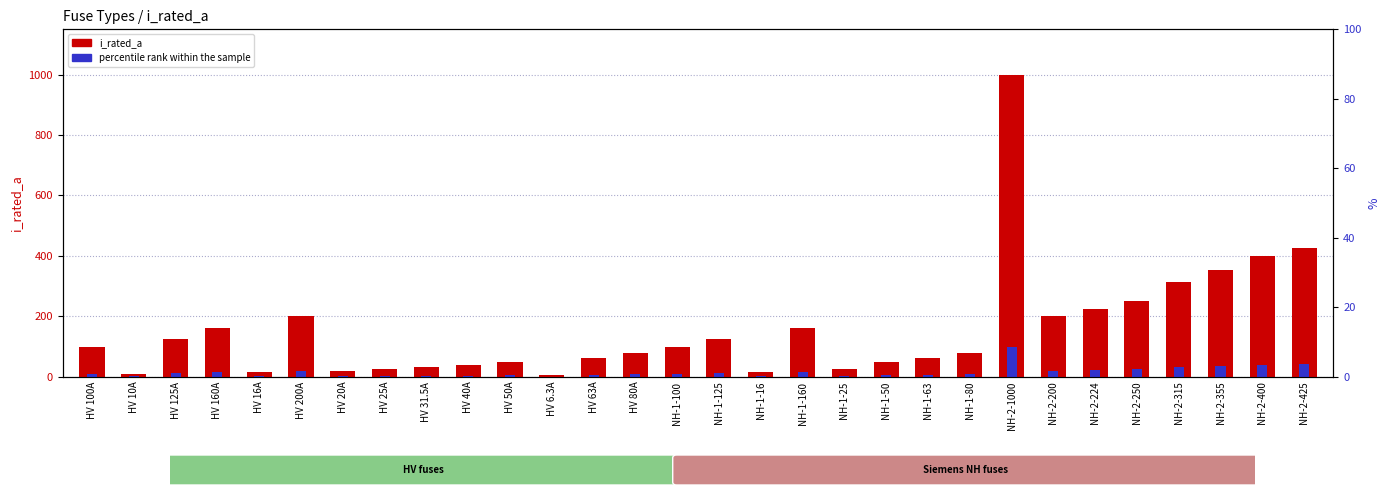

What is the label of the 14th bar from the left?

HV 80A